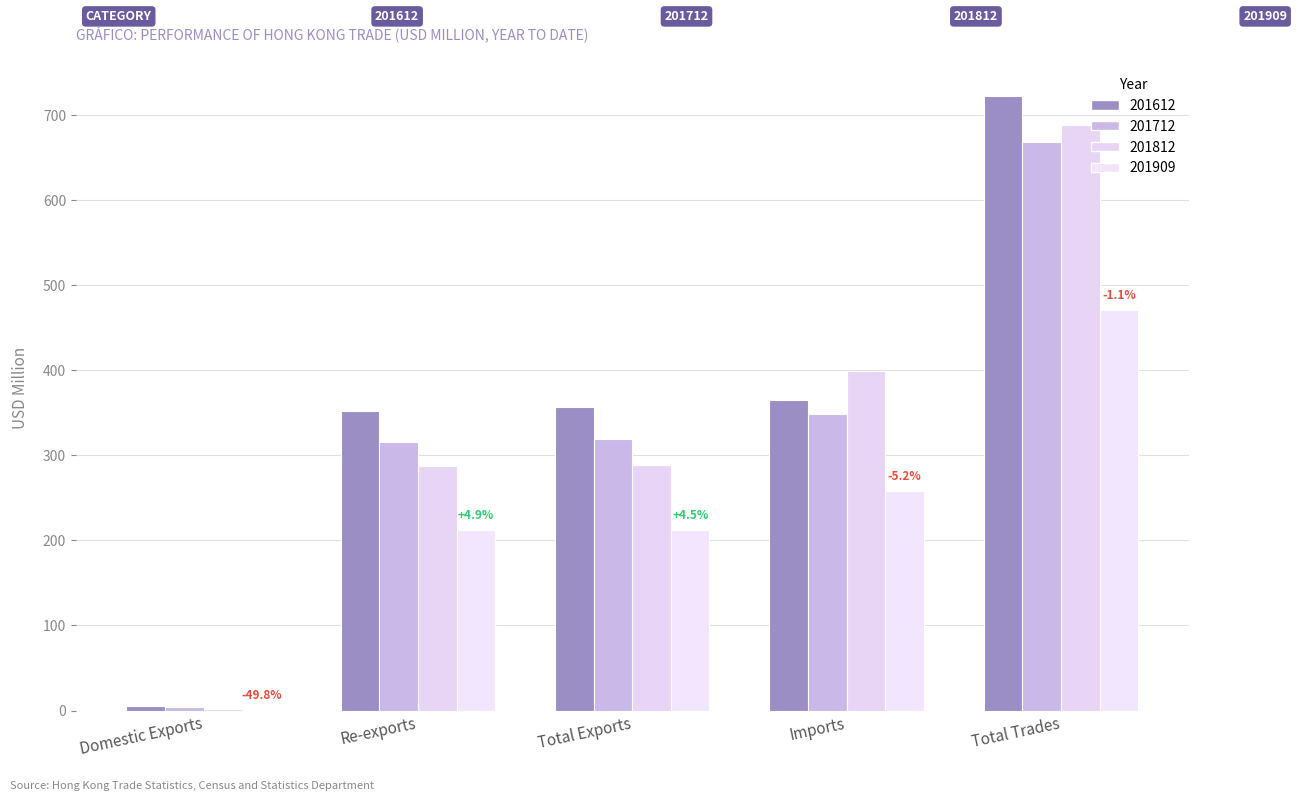

What is the label of the 4th bar from the right?

Re-exports